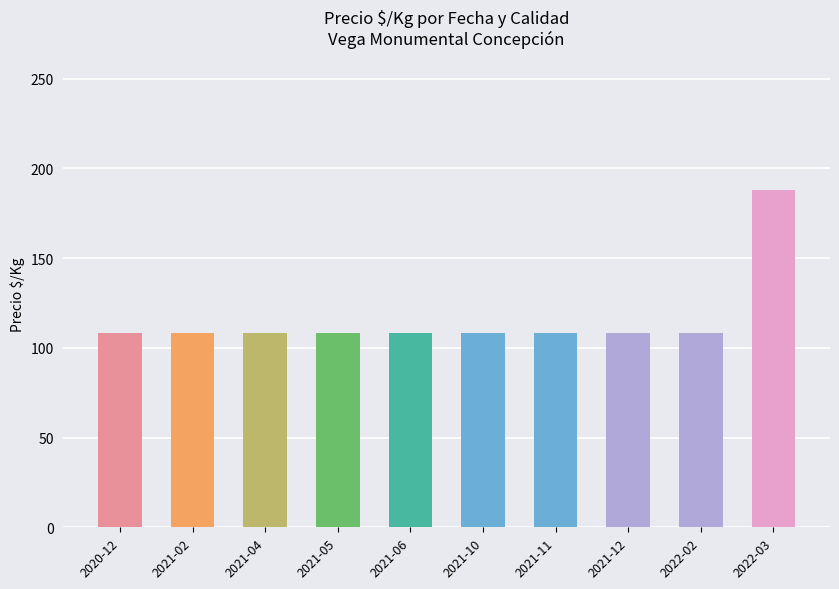

What is the sum of all values?

1160